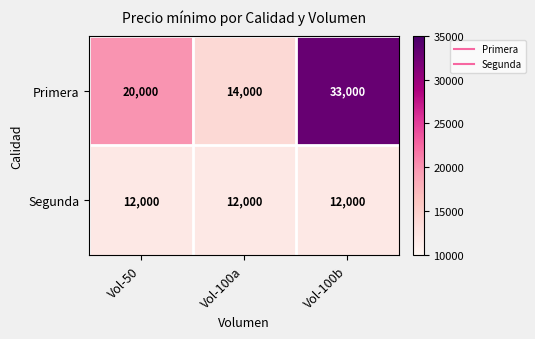

Which series has the widest spread of values?

Primera